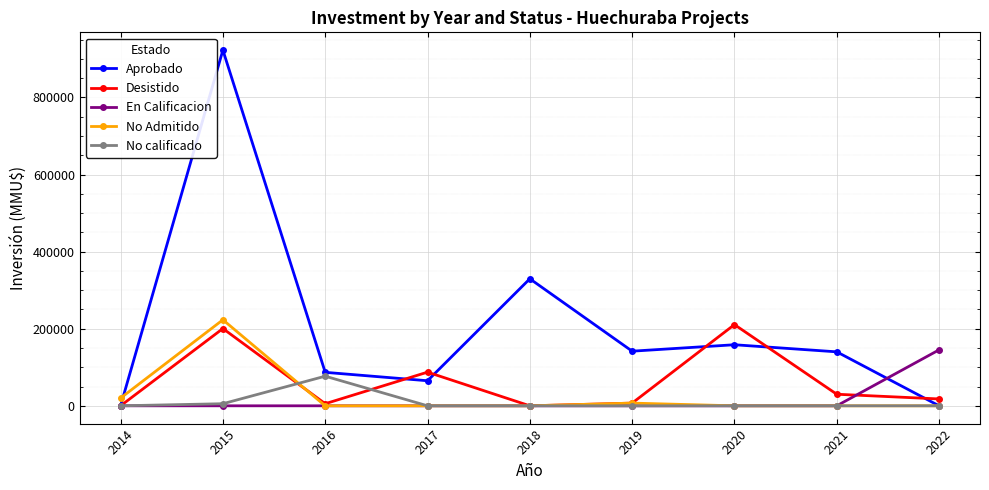

What is the sum of the Aprobado values at 2020 and 2019?

300119